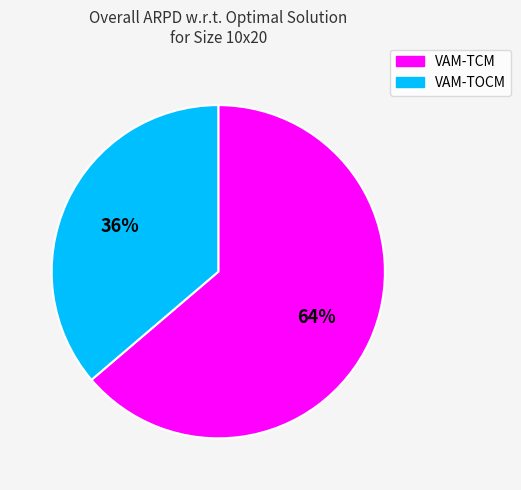

Does any single category account for the majority?

Yes